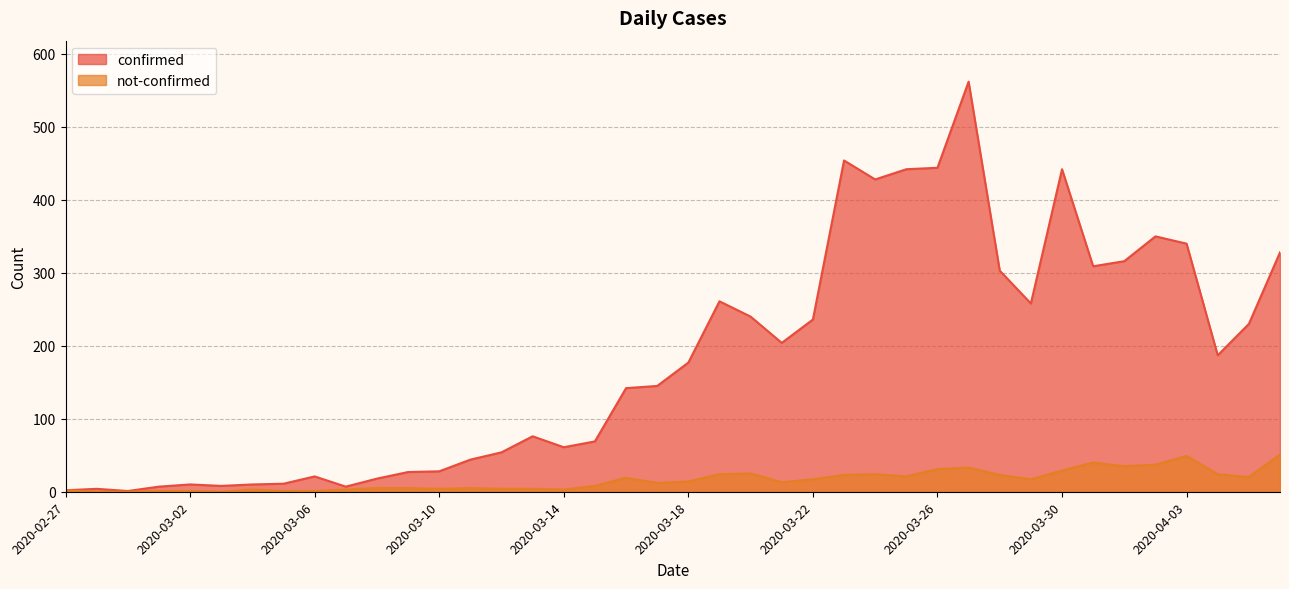

How many values in the not-confirmed series are below 14?

20